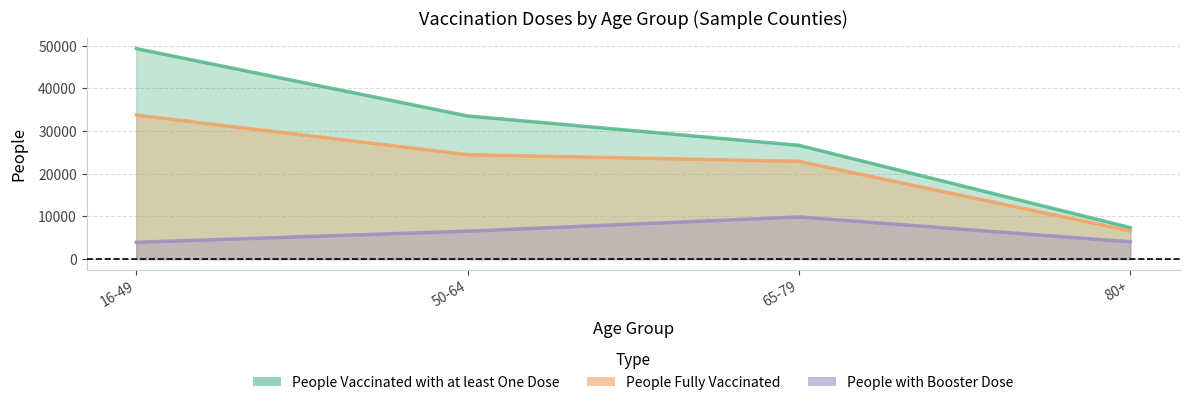

Rank the series at 16-49 from highest to lowest value.

People Vaccinated with at least One Dose, People Fully Vaccinated, People with Booster Dose